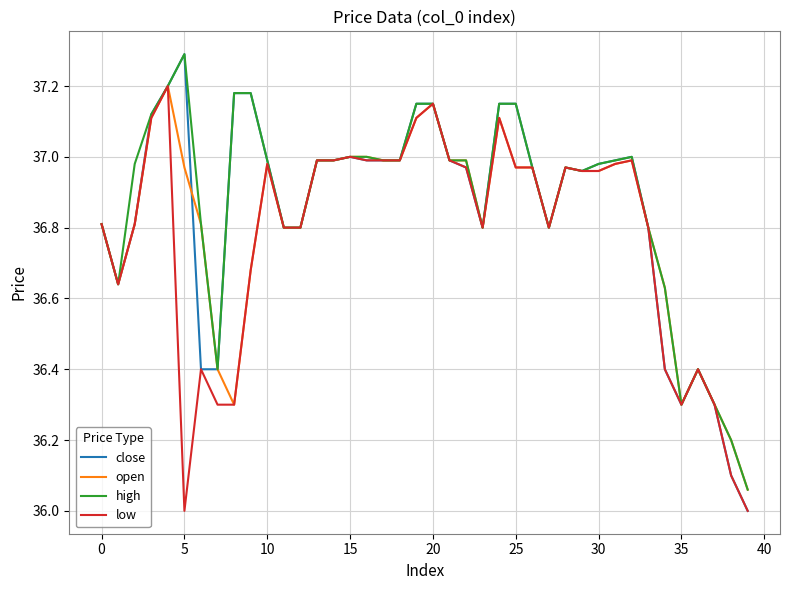

Which series has the largest range (max minus min)?

close